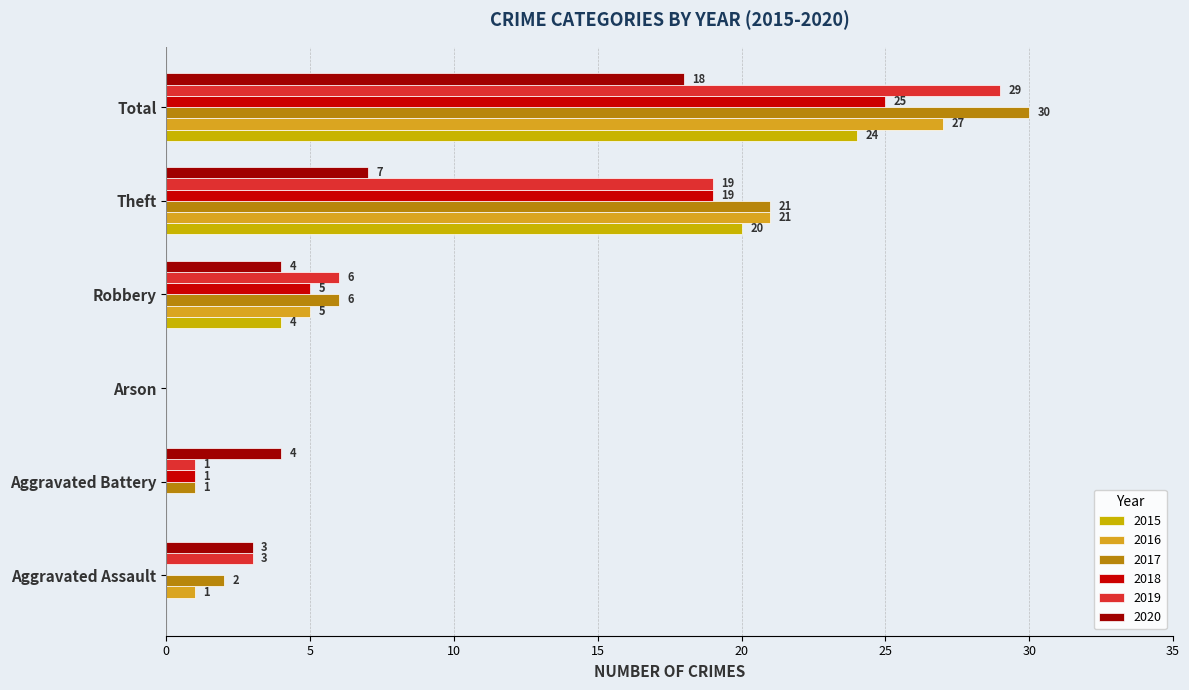

What is the difference between the highest and lowest values at Theft?

14